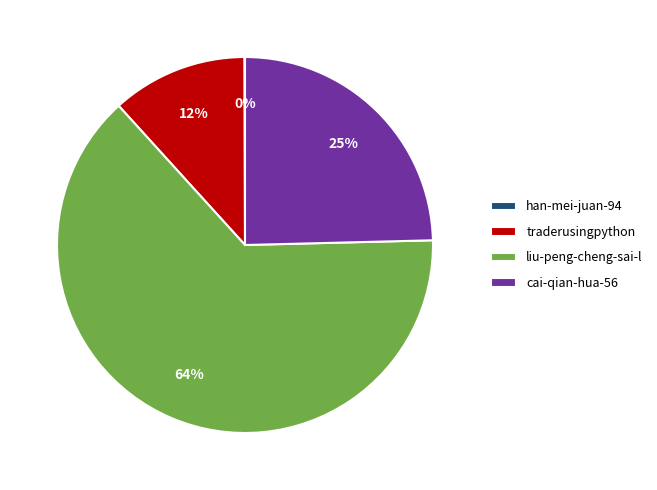

Between liu-peng-cheng-sai-l and cai-qian-hua-56, which is larger?

liu-peng-cheng-sai-l